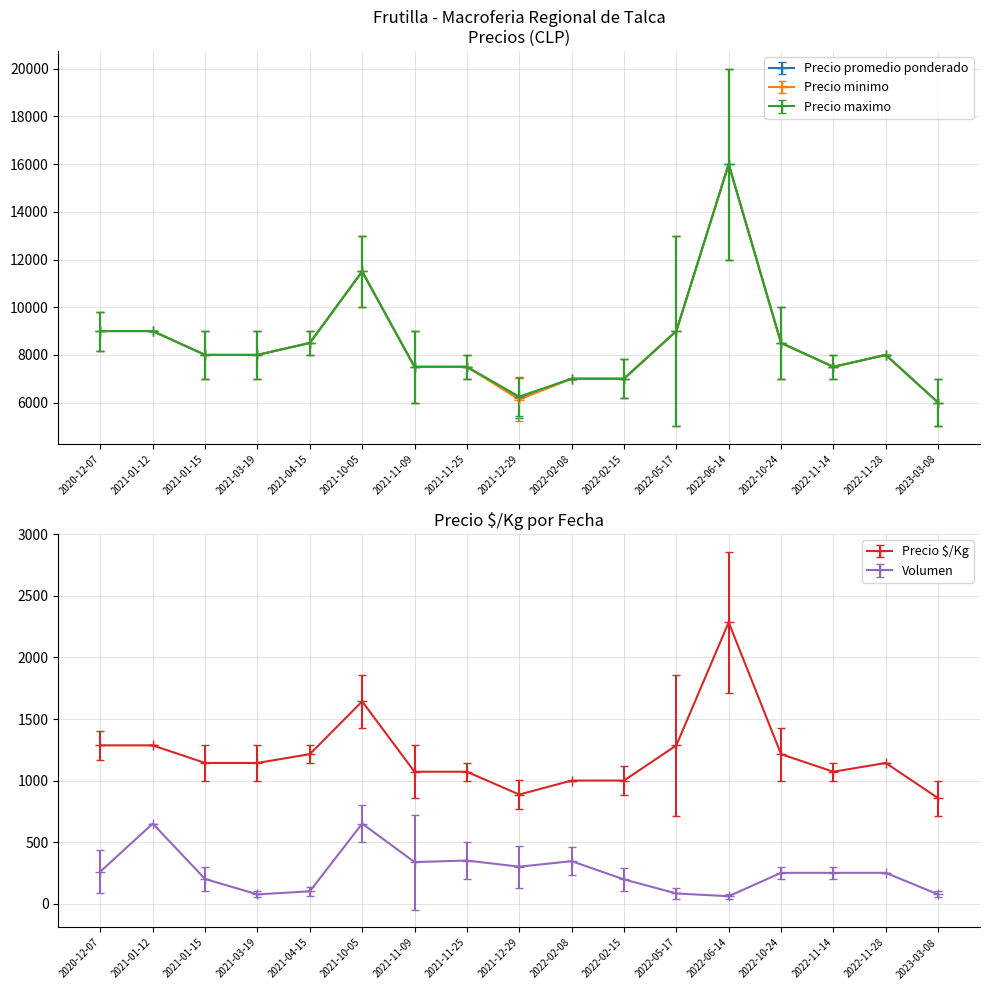

The Precio maximo series shows 12346 at 2022-02-08. True or false?

False